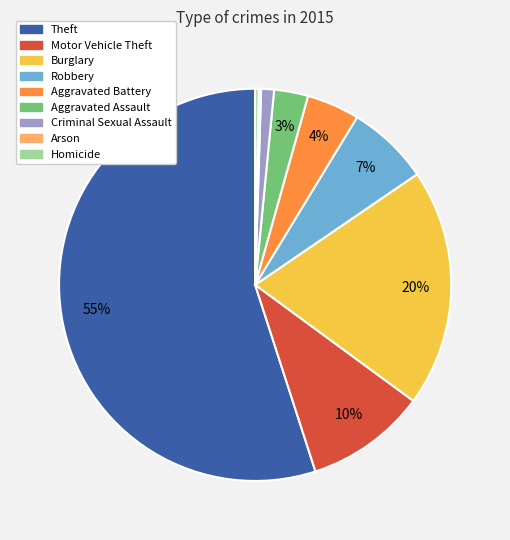

Combined, do Aggravated Assault and Burglary account for over 50%?

No